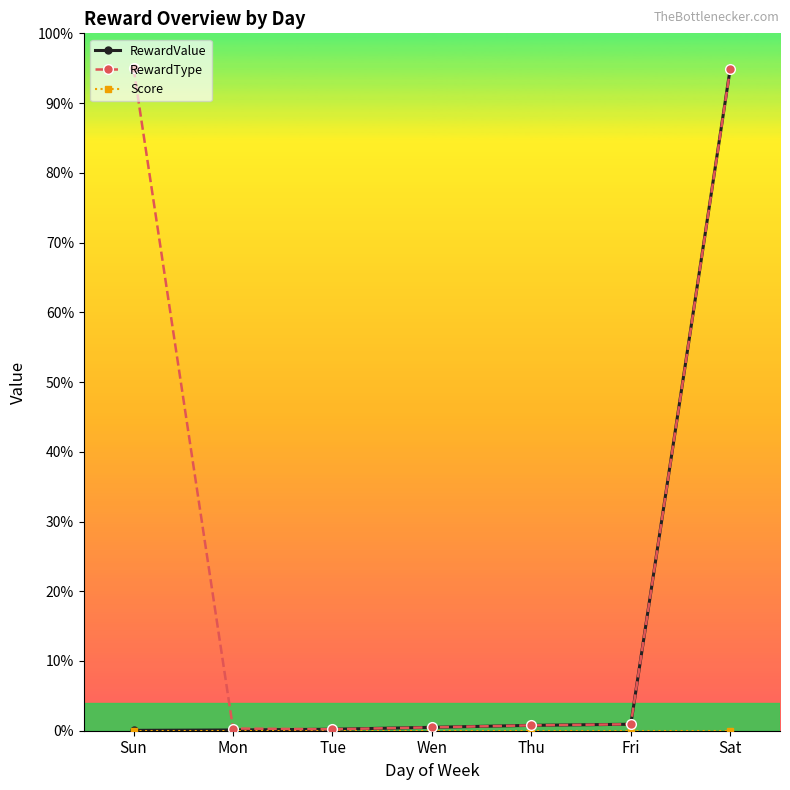

What is the spread (max minus min) of values at Sun?

95.0